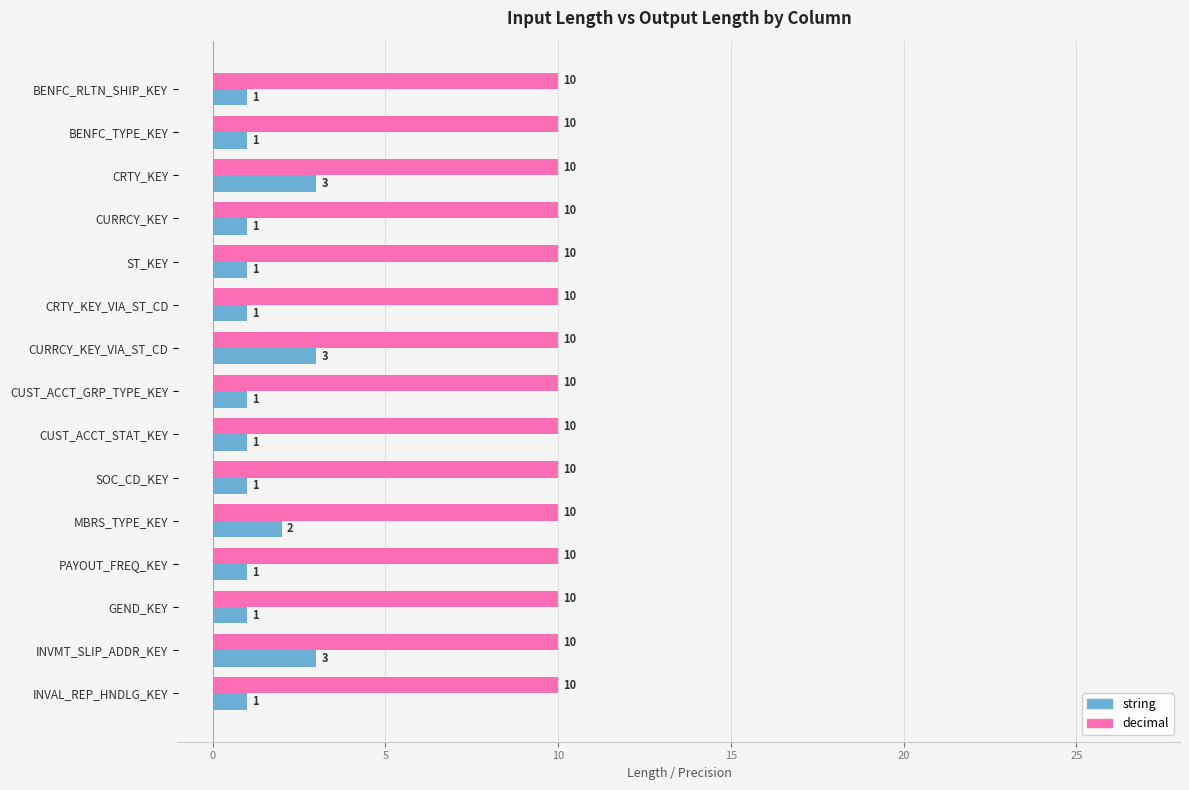

What is the maximum value shown in the chart?

10